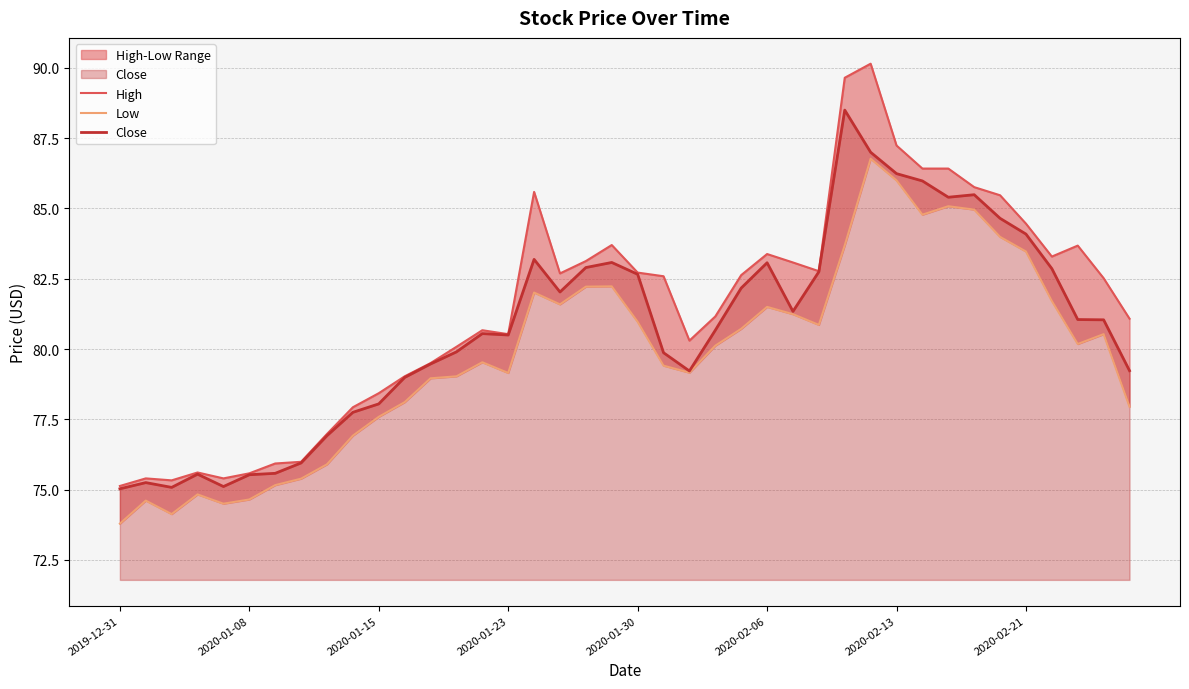

True or false: Close and High cross at least once.

False